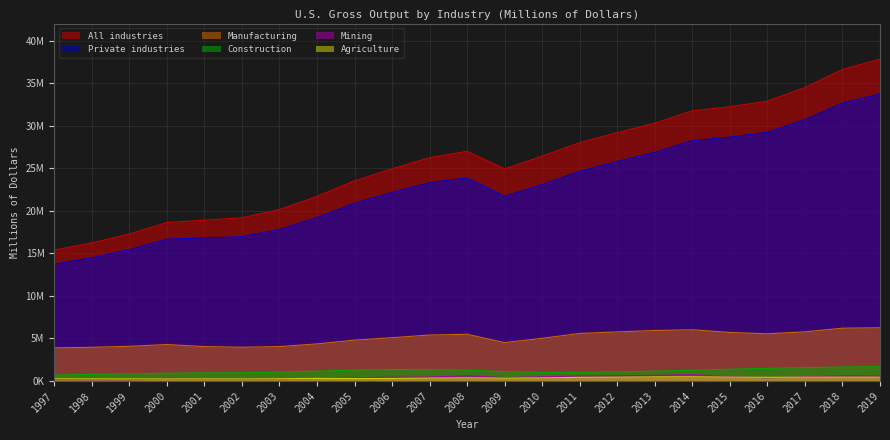

The Mining series shows 195472 at 2002. True or false?

True